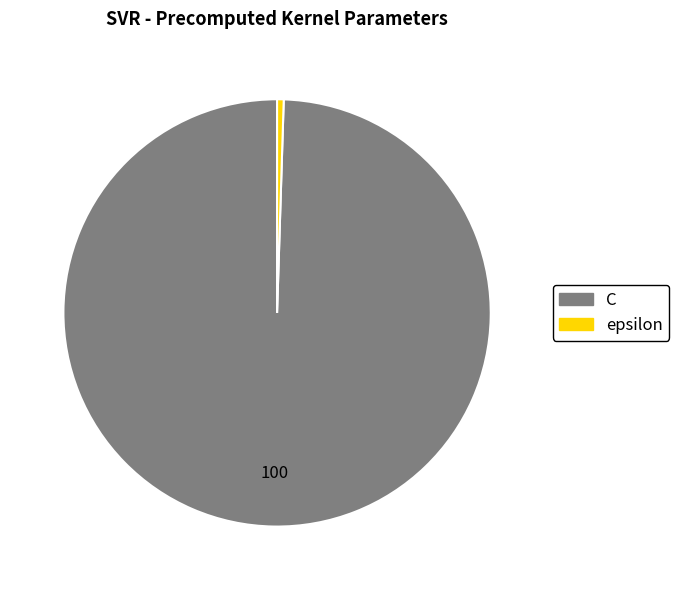

Is the sum of epsilon and C greater than half?

Yes